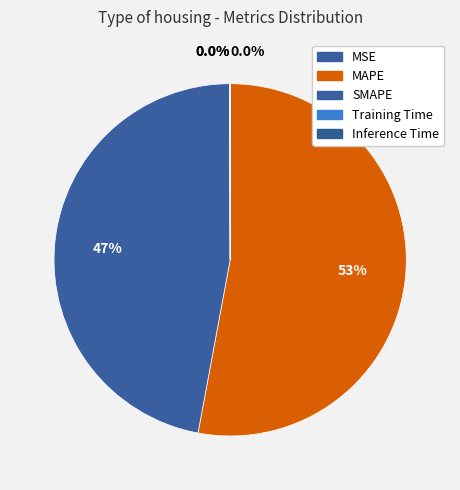

Which category has the smallest portion of the pie?

MSE